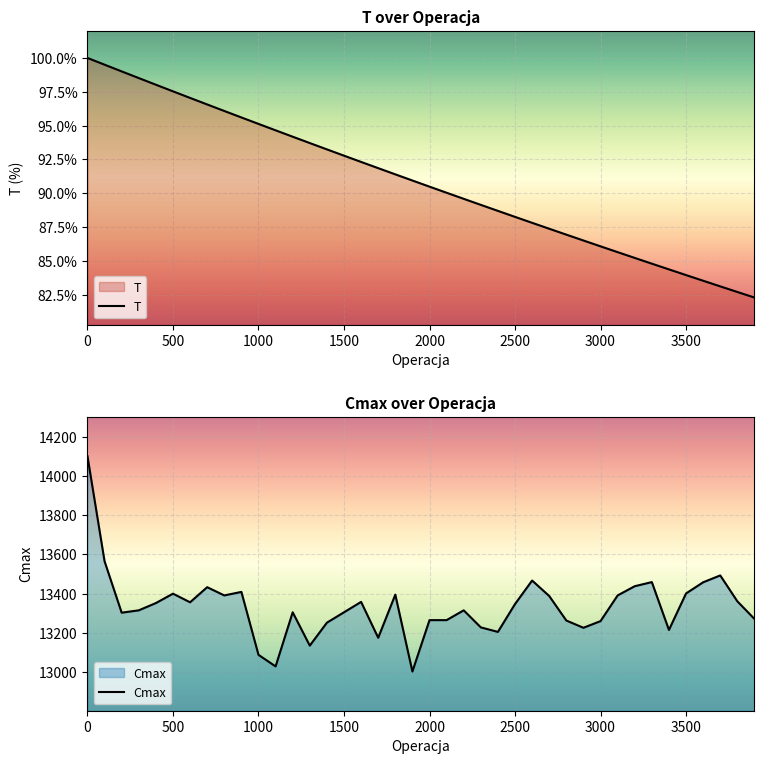

The Cmax series shows 13401 at 3500. True or false?

True